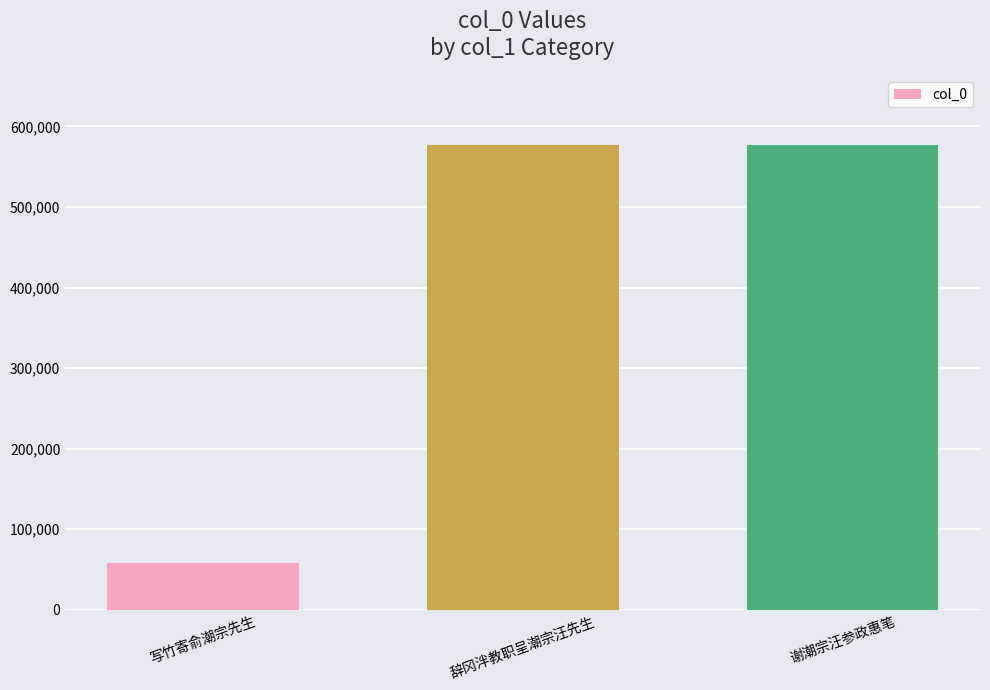

What is the approximate value at 辞冈泮教职呈潮宗汪先生, to the nearest 10?

576640